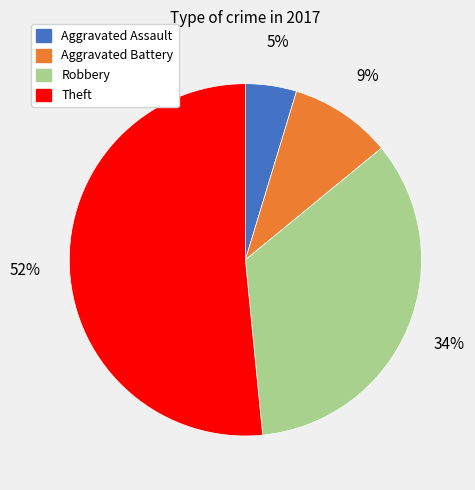

Which slice is the largest?

Theft